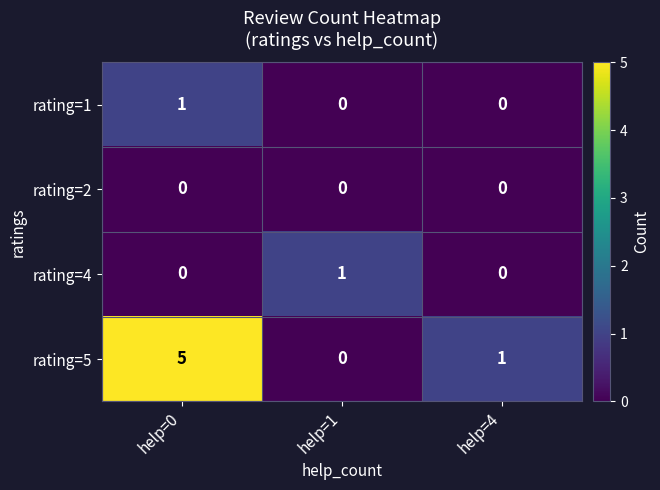

Reading left to right, list all the values displayed in this chart.

rating=1: 1	0	0
rating=2: 0	0	0
rating=4: 0	1	0
rating=5: 5	0	1